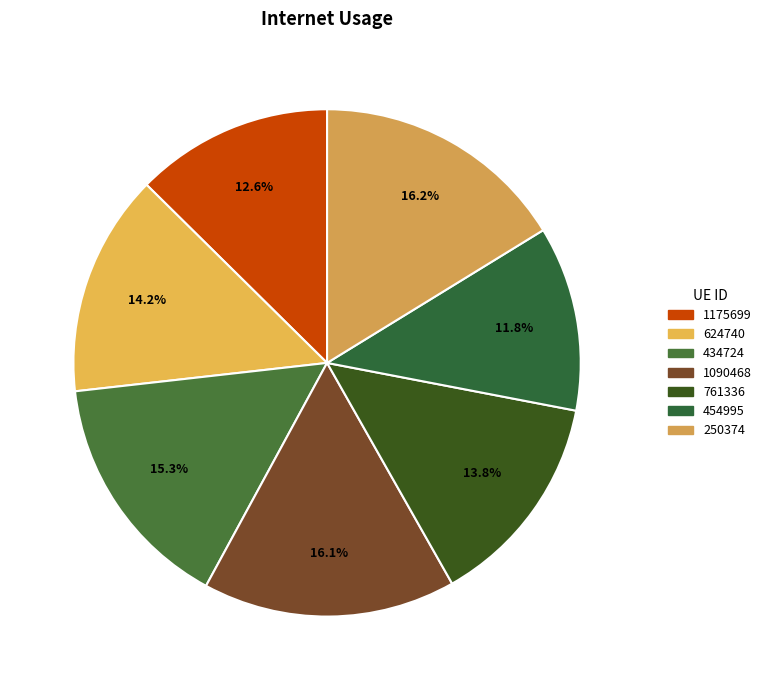

Is 624740 the majority of the pie?

No